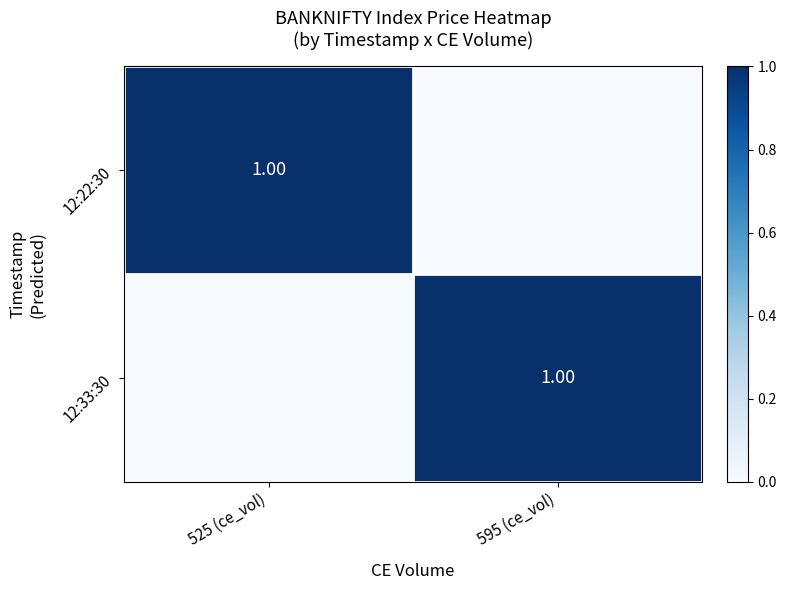

Is the value of 12:22:30 at 525 (ce_vol) greater than the value of 12:33:30 at 595 (ce_vol)?

No